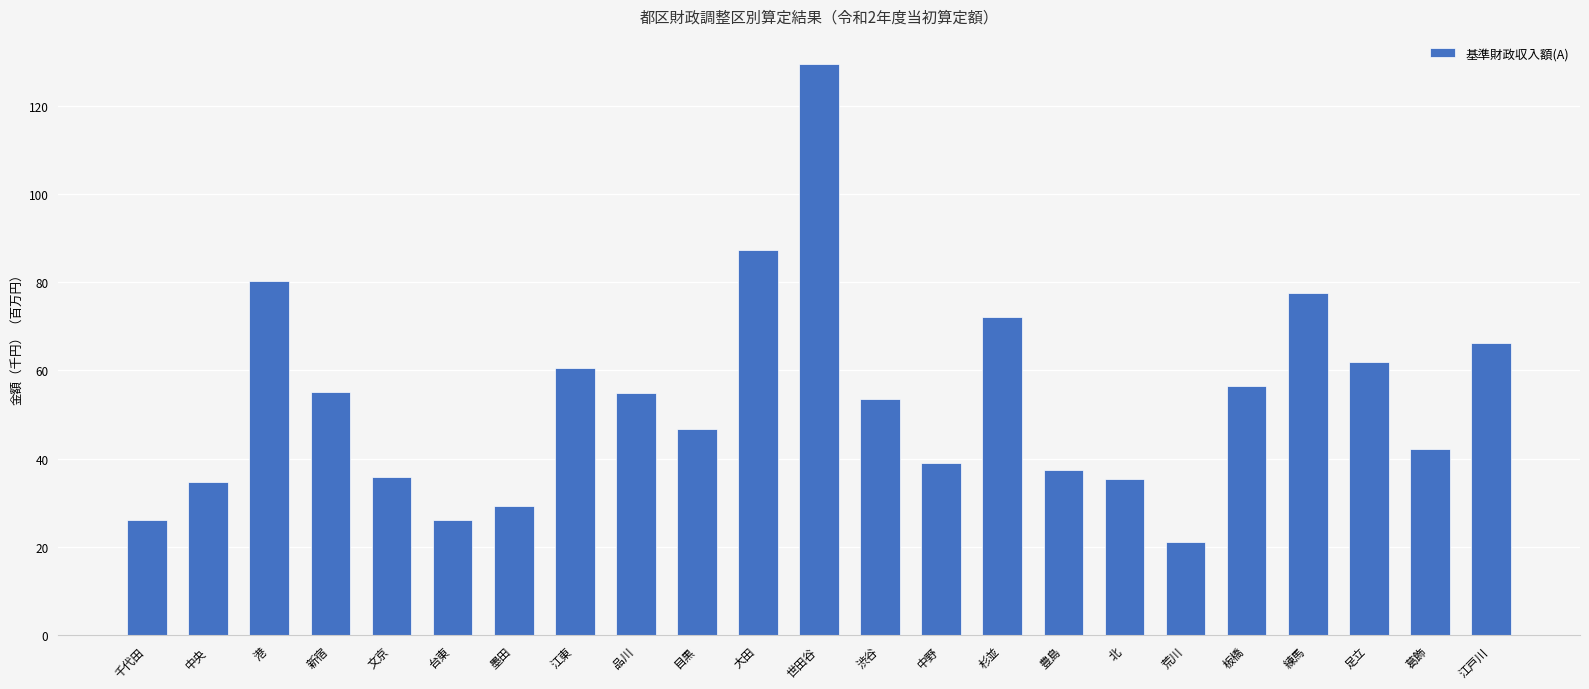

What is the ratio of the value at 墨田 to the value at 中野?

0.8